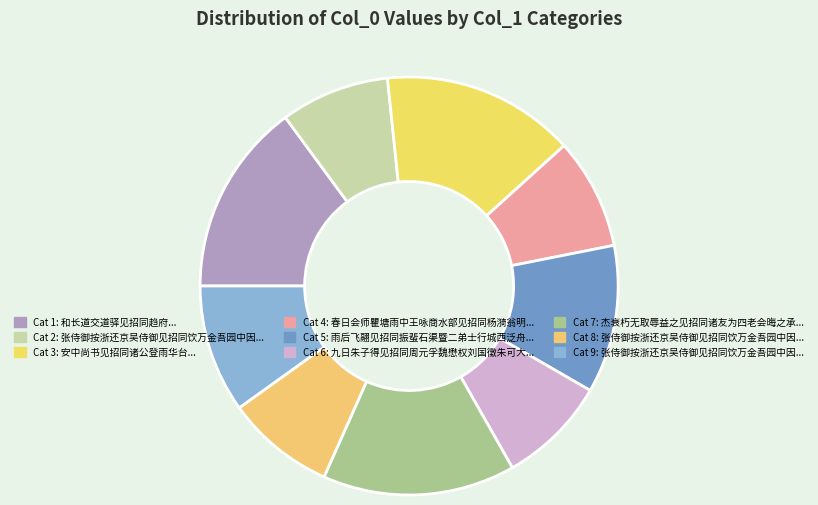

Count the number of slices in the pie.

9